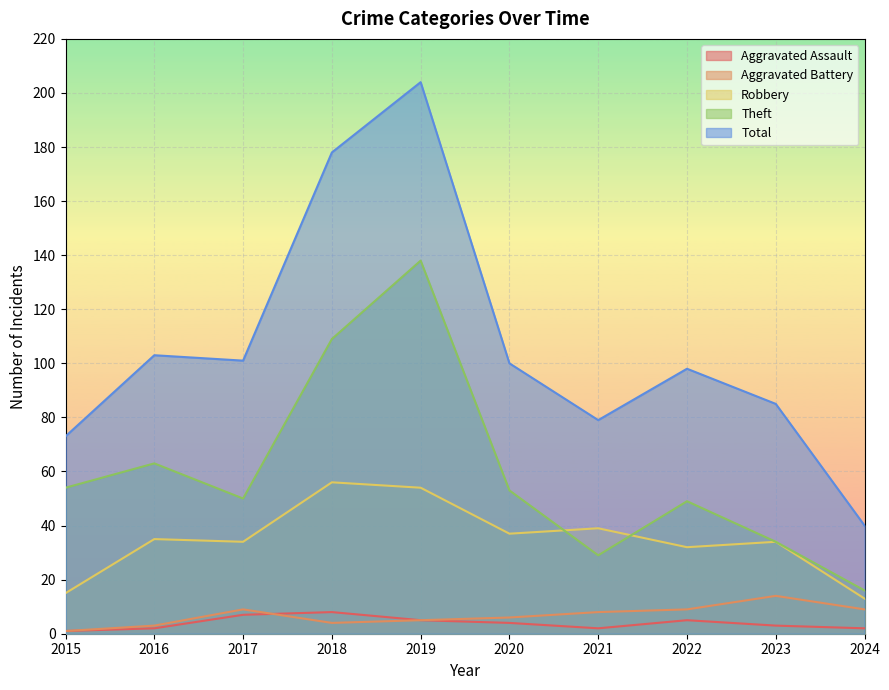

Reading left to right, what are all the values shown in this chart?

Aggravated Assault: 2015=1	2016=2	2017=7	2018=8	2019=5	2020=4	2021=2	2022=5	2023=3	2024=2
Aggravated Battery: 2015=1	2016=3	2017=9	2018=4	2019=5	2020=6	2021=8	2022=9	2023=14	2024=9
Robbery: 2015=15	2016=35	2017=34	2018=56	2019=54	2020=37	2021=39	2022=32	2023=34	2024=13
Theft: 2015=54	2016=63	2017=50	2018=109	2019=138	2020=53	2021=29	2022=49	2023=34	2024=16
Total: 2015=73	2016=103	2017=101	2018=178	2019=204	2020=100	2021=79	2022=98	2023=85	2024=40